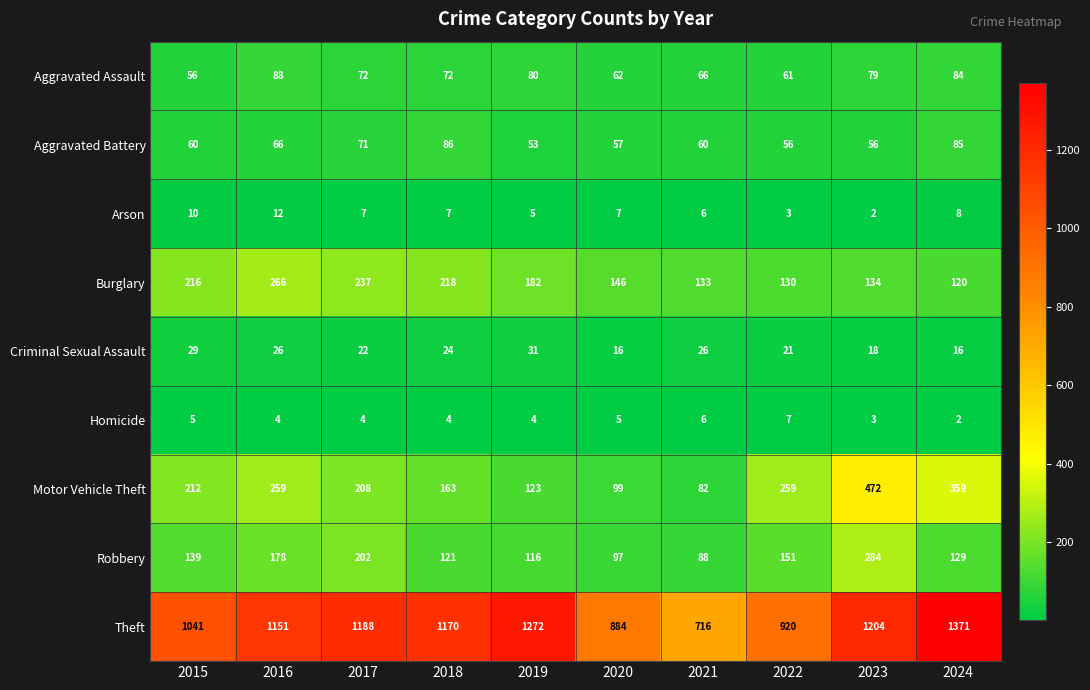

The Aggravated Assault series shows 18 at 2020. True or false?

False